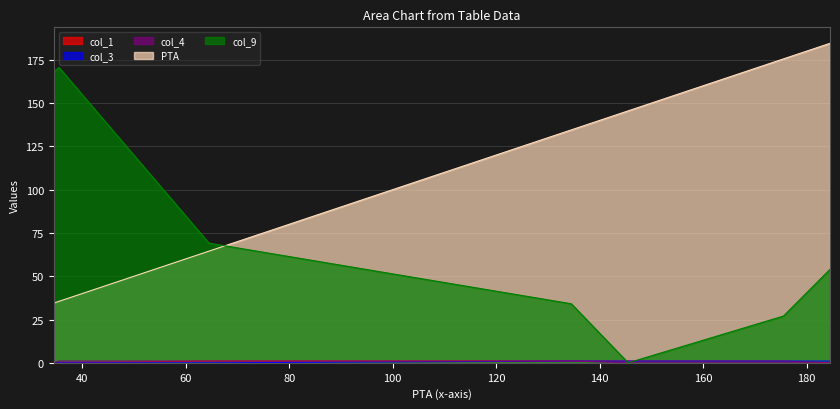

What is the sum of the col_9 values at 34.5 and 145.5?

168.0